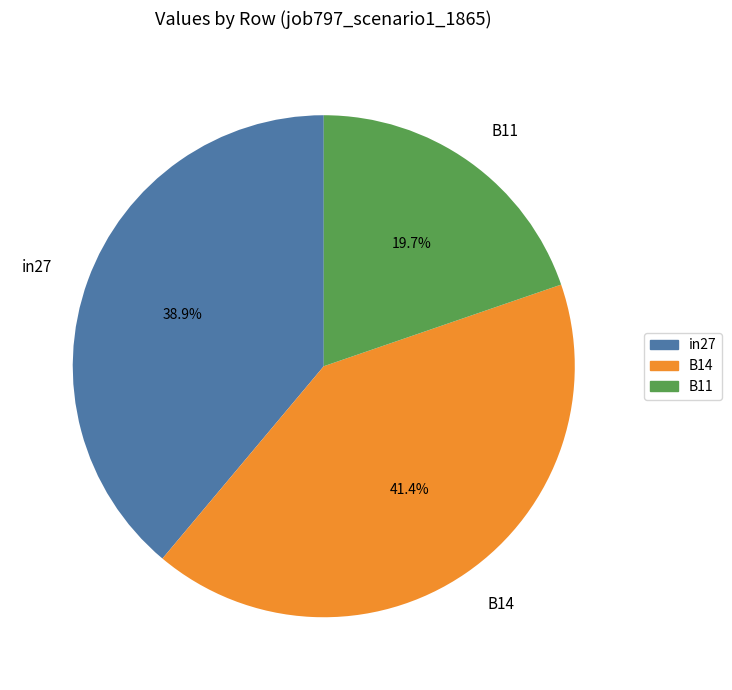

To the nearest percent, what percentage of the pie is B14?

41%